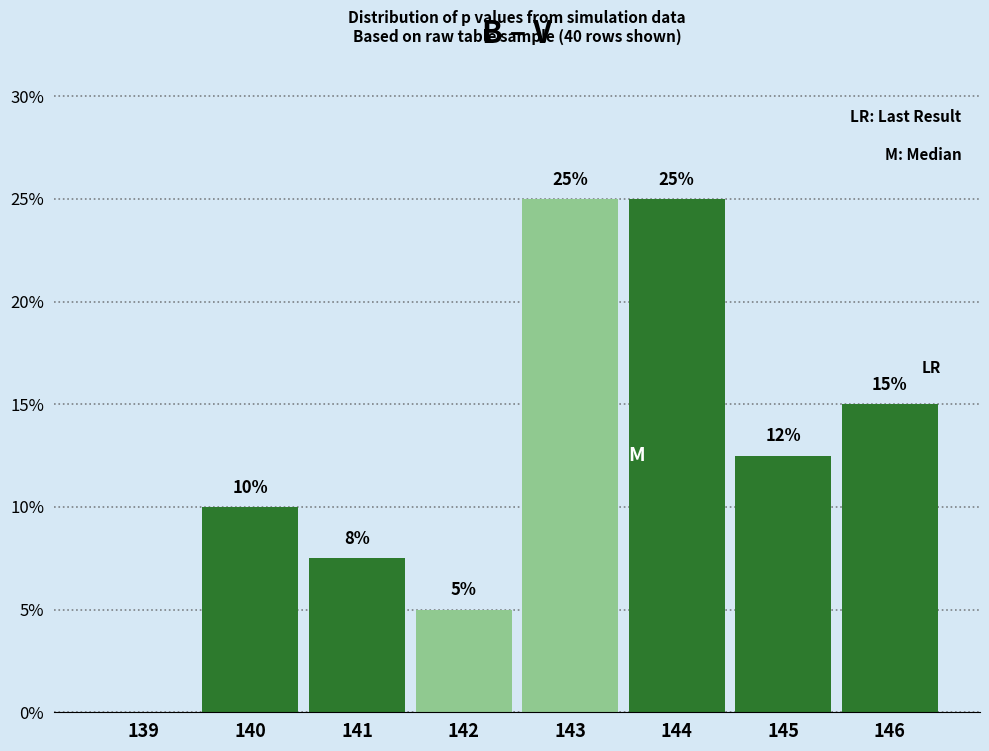

What is the approximate value at 146?

15.0